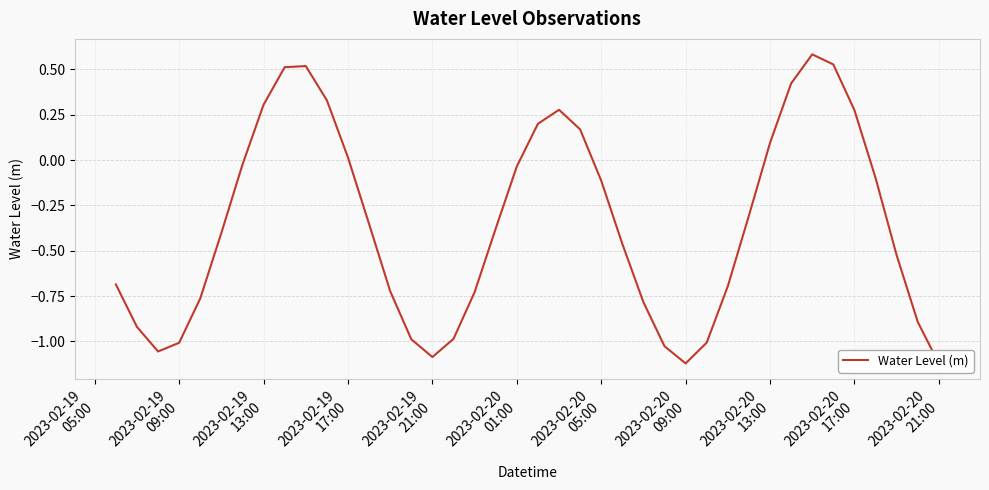

True or false: the data has more than 0 interior local peaks.

True